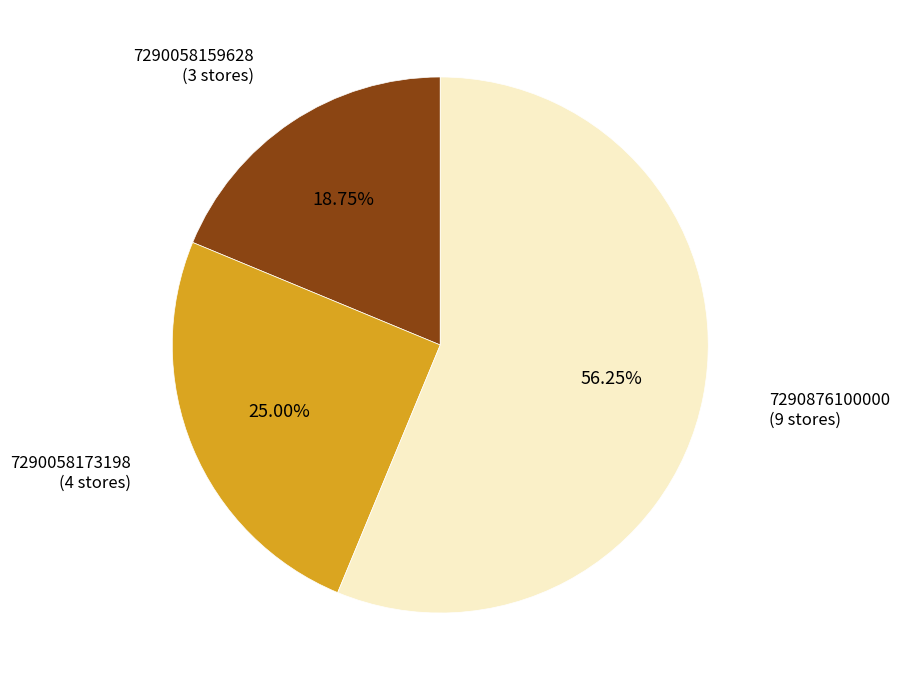

To the nearest percent, what percentage of the pie is 7290876100000?

56%